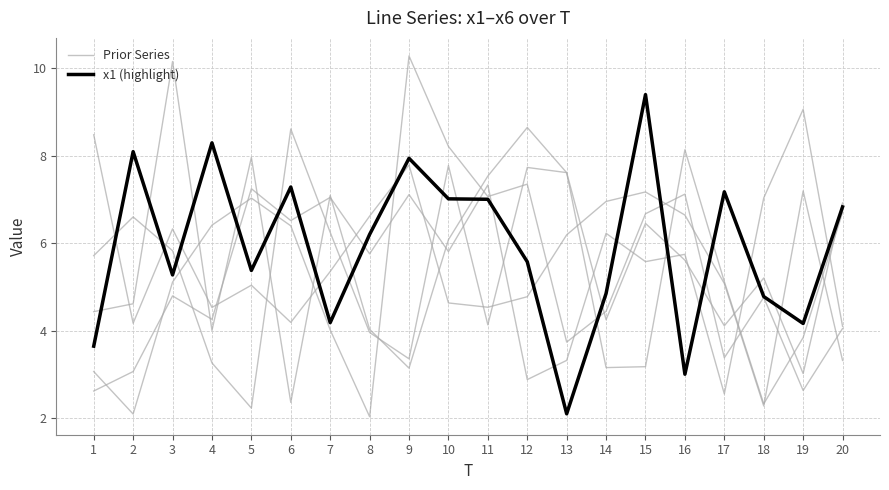

Reading left to right, list all the values displayed in this chart.

Prior Series: 4.4	4.6	10.2	4.0	8.0	2.4	7.1	4.0	3.1	6.1	7.5	8.6	7.6	3.2	3.2	8.1	5.1	2.3	3.8	6.7
x1 (highlight): 3.7	8.1	5.3	8.3	5.4	7.3	4.2	6.2	7.9	7.0	7.0	5.6	2.1	4.9	9.4	3.0	7.2	4.8	4.2	6.8